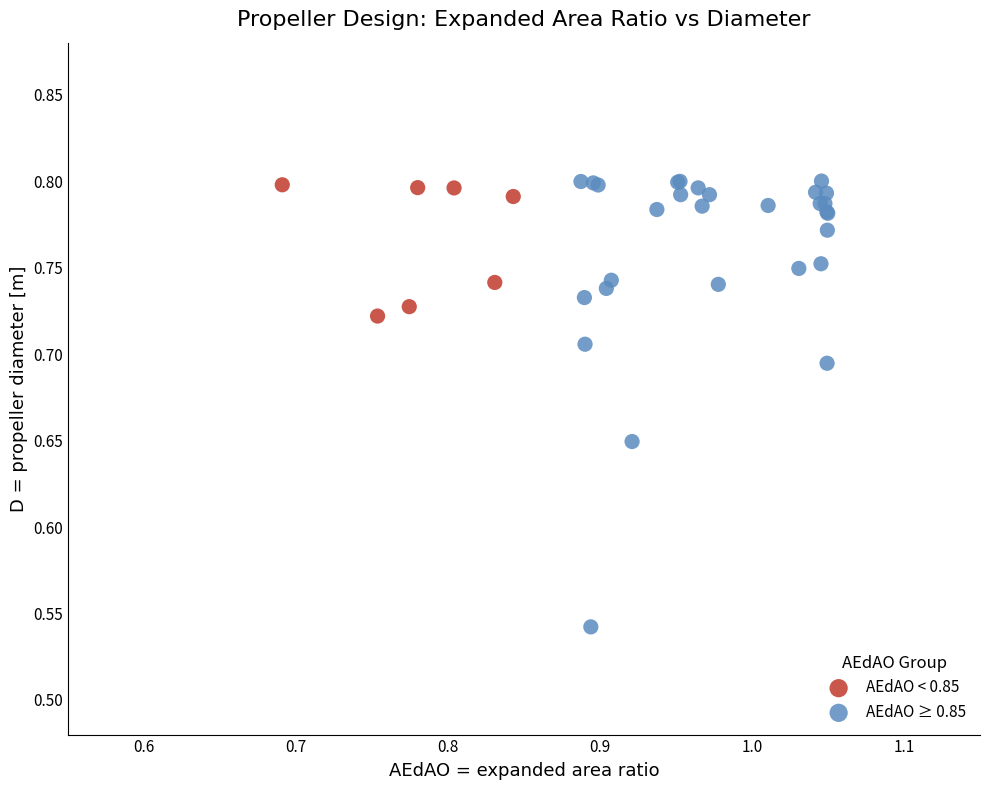

Which series has the widest spread of Y values?

AEdAO ≥ 0.85